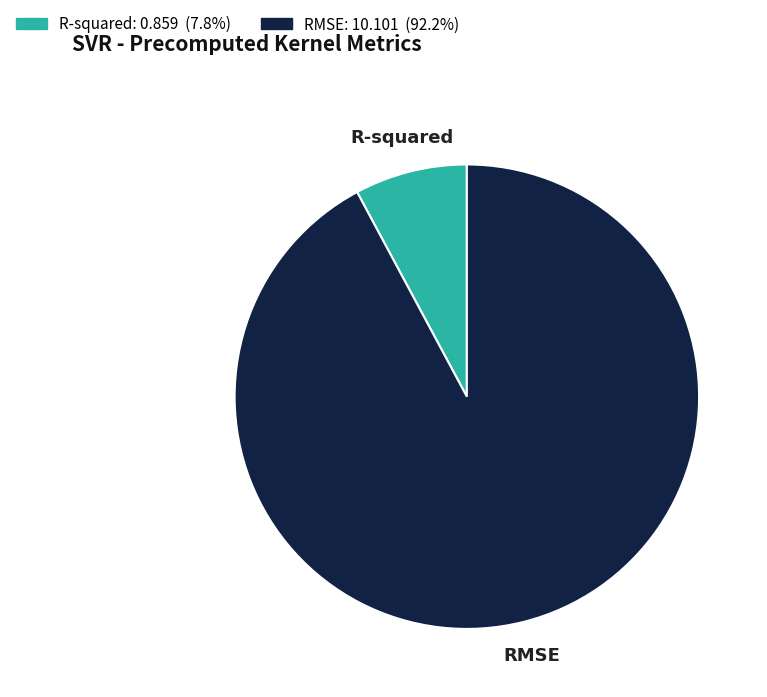

Which category has the smallest portion of the pie?

R-squared